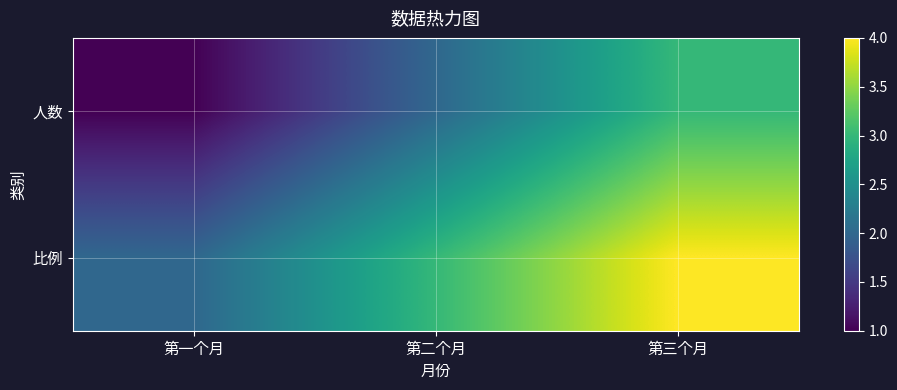

Rank the series by their maximum value, from highest to lowest.

比例, 人数